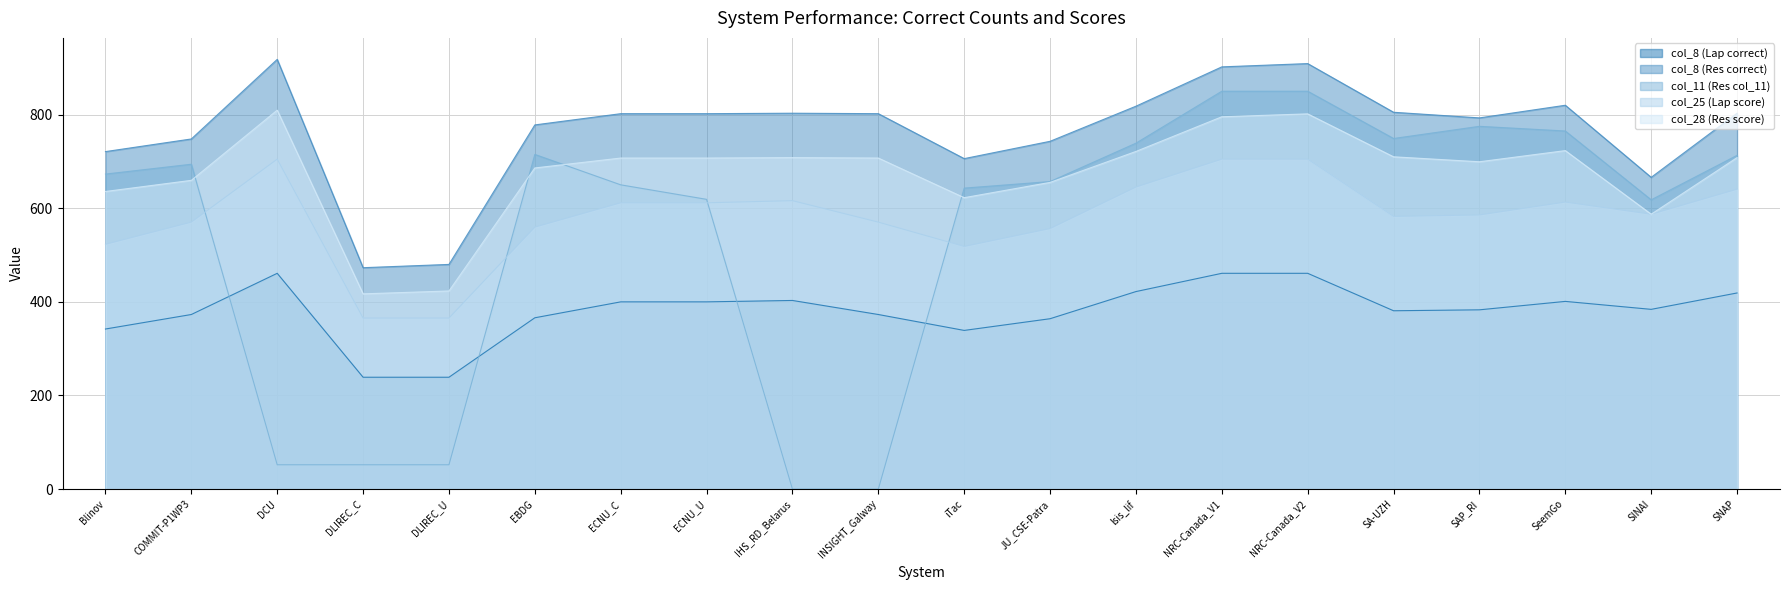

What is the label of the 4th point from the right?

SAP_RI